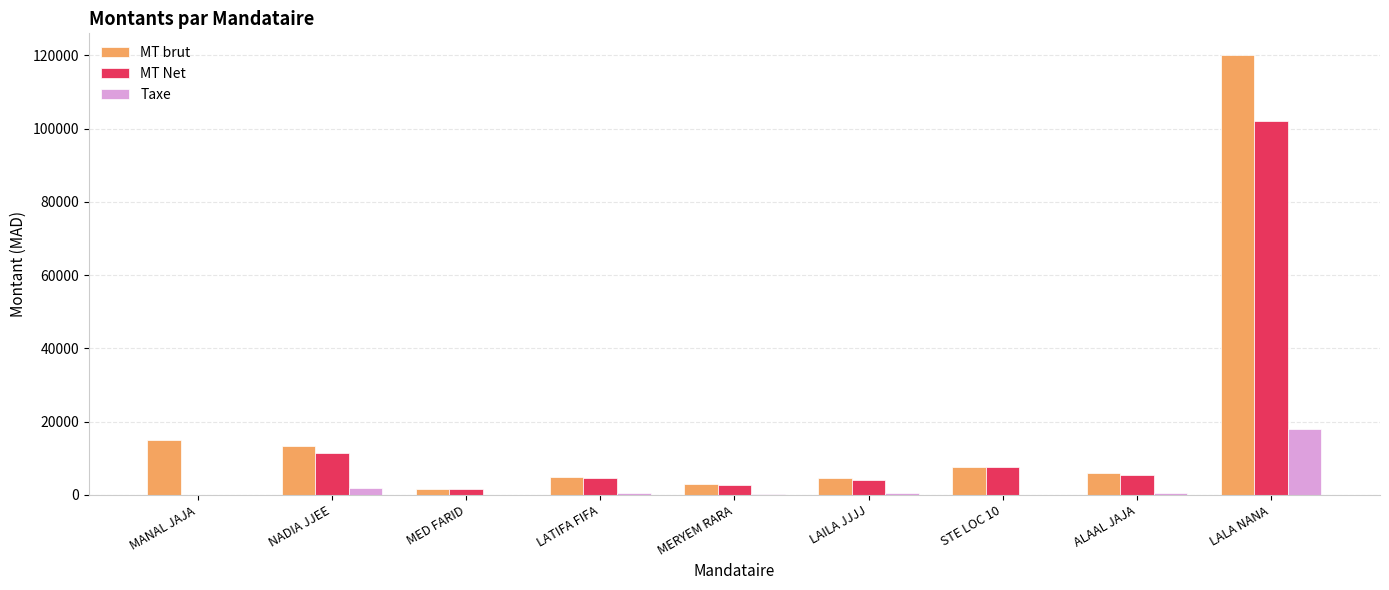

Are the bars horizontal?

No